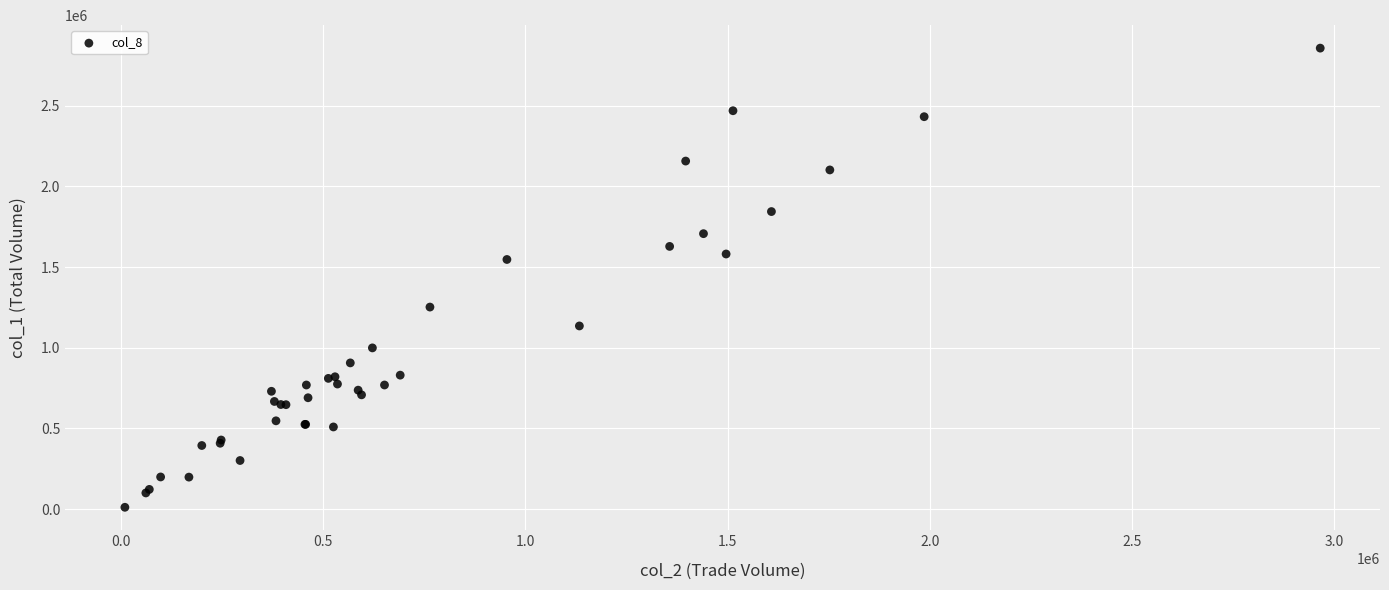

What Y value in the scatter plot is closest to 1434000?

1547000